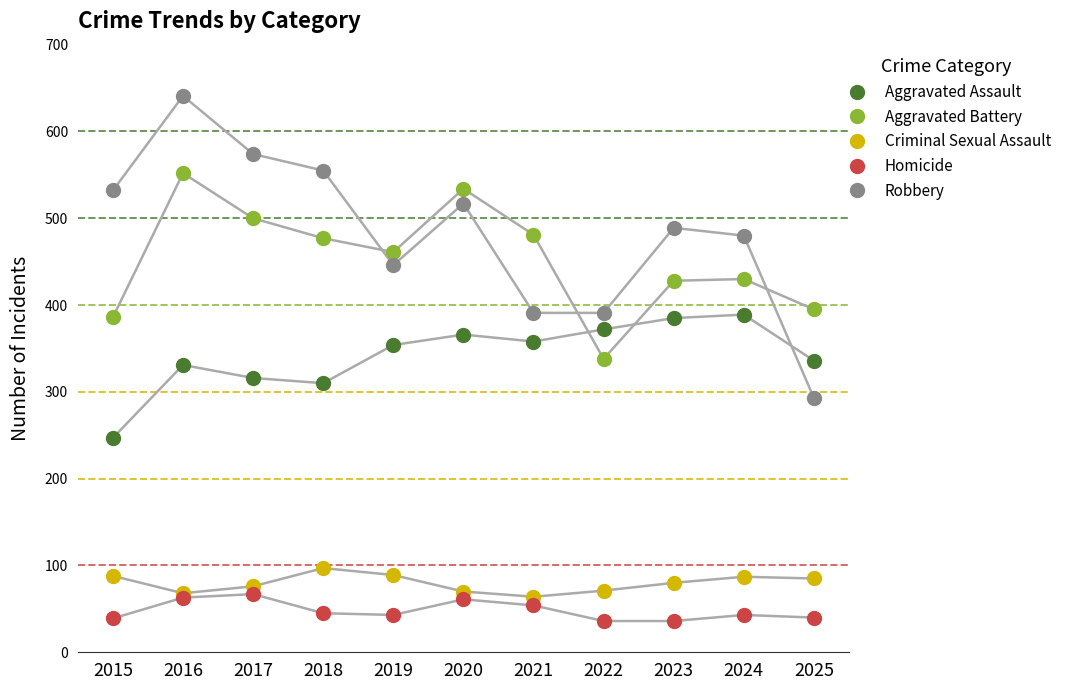

Which series contains the highest Y value?

Robbery